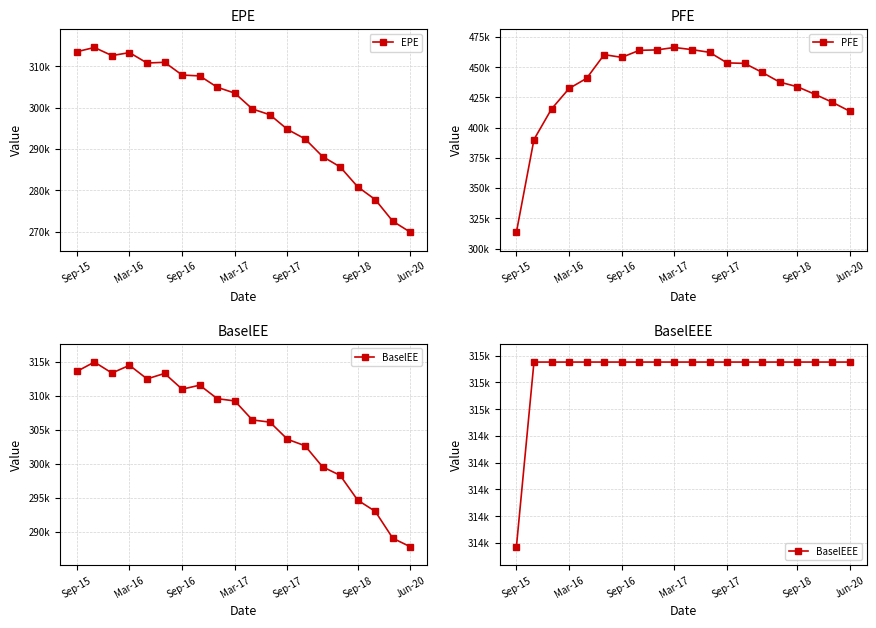

How many interior local peaks does the BaselEE series have?

4